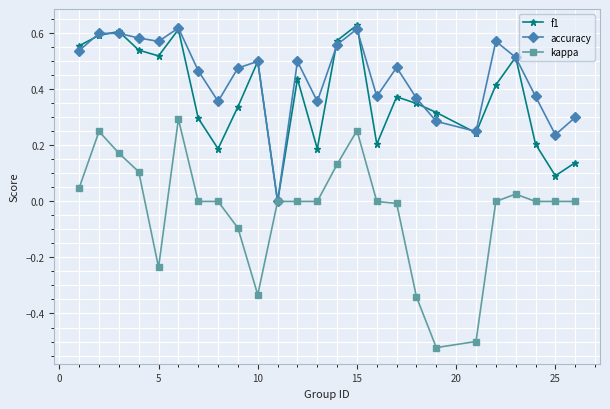

Which series has the largest total across all categories?

accuracy